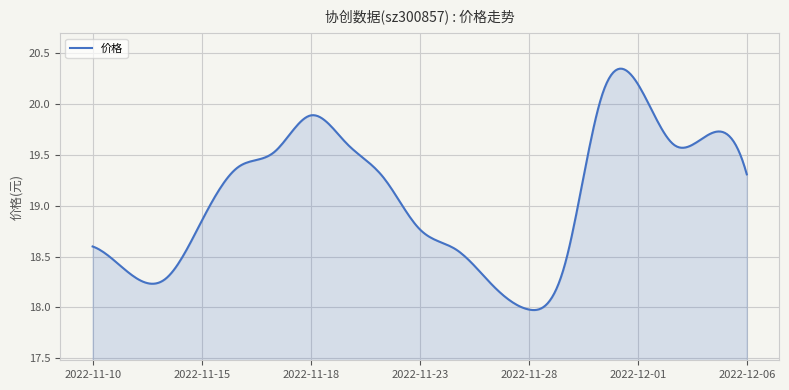

What is the difference between the maximum and minimum values?

2.4